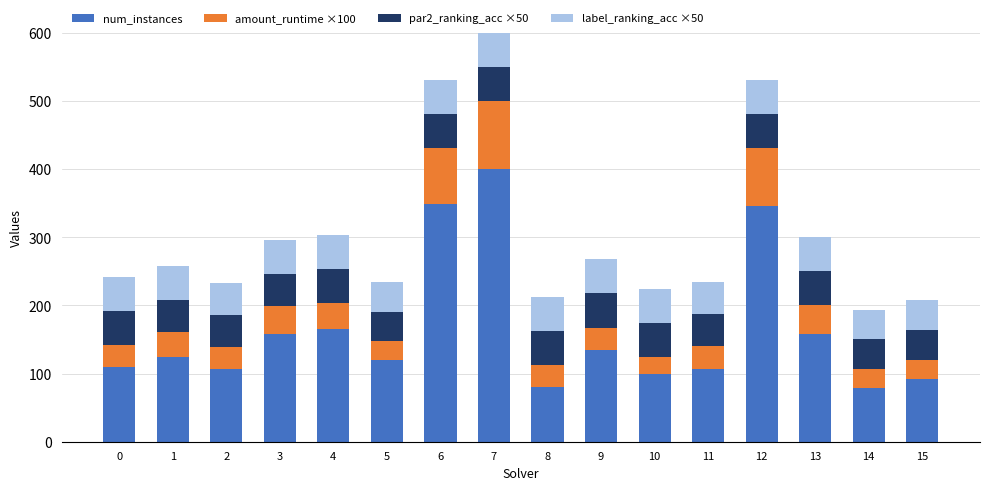

What is the sum of the num_instances values at 2 and 8?

186.0